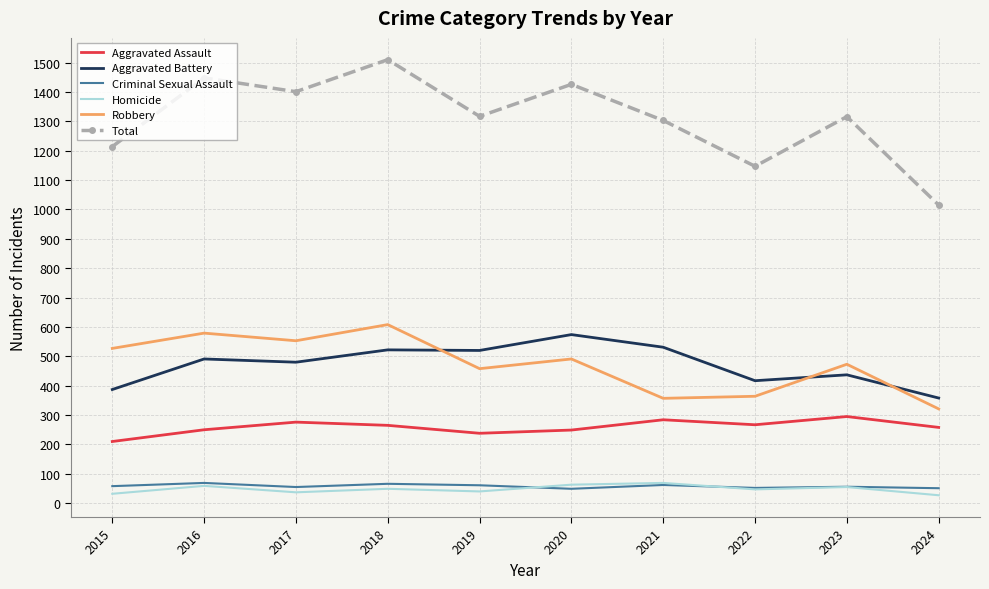

Which series has the largest total across all categories?

Total